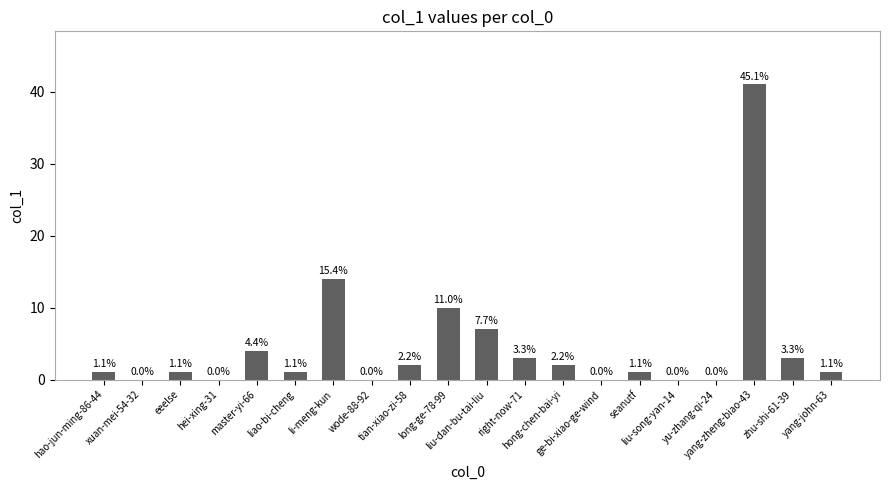

What position from the right is liao-bi-cheng?

15